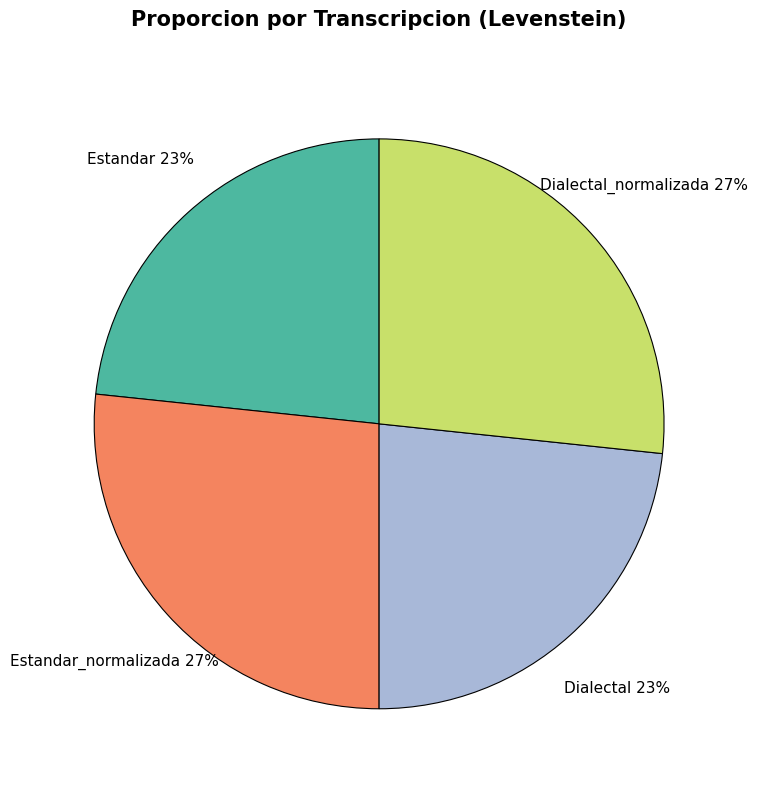

To the nearest percent, what percentage of the pie is Estandar_normalizada?

27%